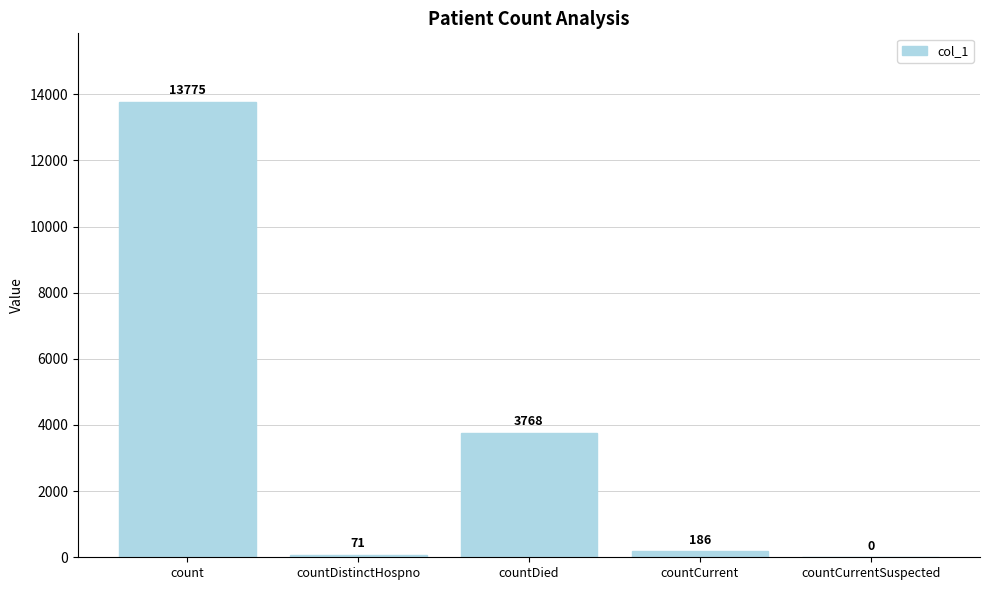

The value at countCurrentSuspected is 0. True or false?

True